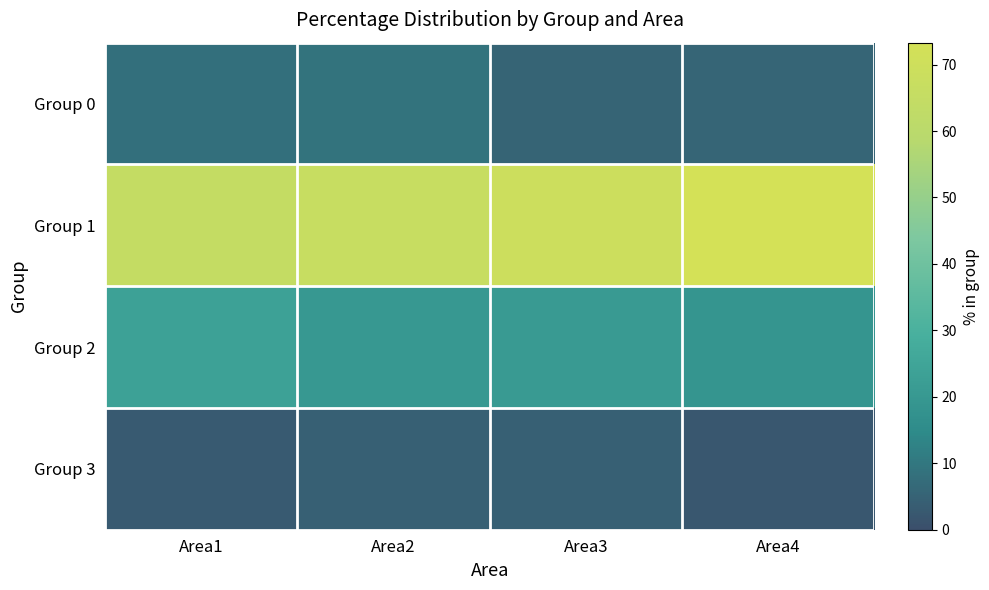

Reading right to left, transcribe all the data shown in this chart.

Group 0: Area4=5.6	Area3=5.4	Area2=9.0	Area1=8.2
Group 1: Area4=73.3	Area3=69.0	Area2=66.4	Area1=65.3
Group 2: Area4=19.0	Area3=21.1	Area2=20.1	Area1=23.5
Group 3: Area4=2.2	Area3=4.4	Area2=4.5	Area1=3.0